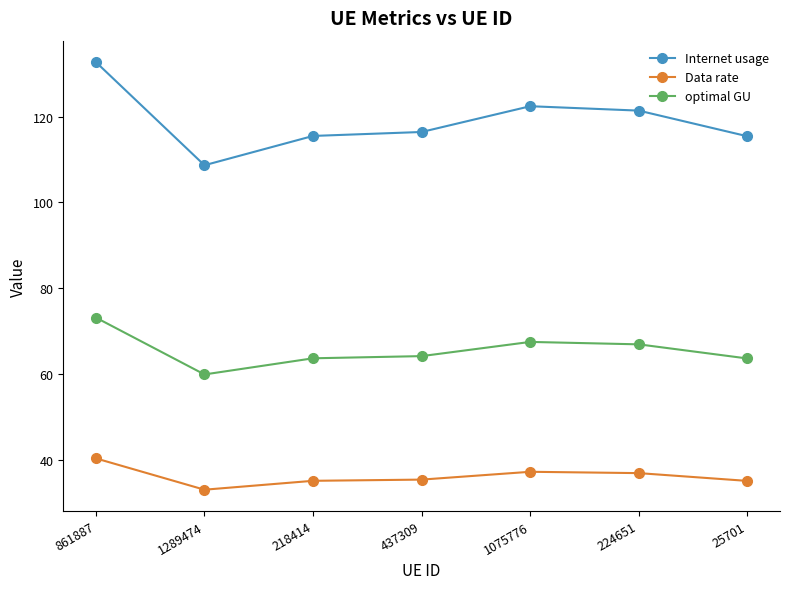

Between 861887 and 218414, which series saw the biggest shift?

Internet usage